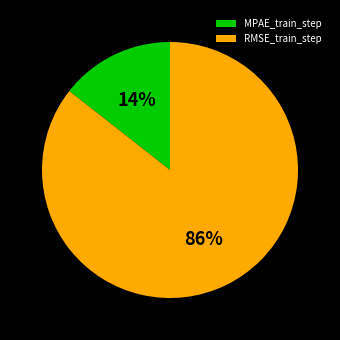

To the nearest percent, what is the average slice percentage?

50%